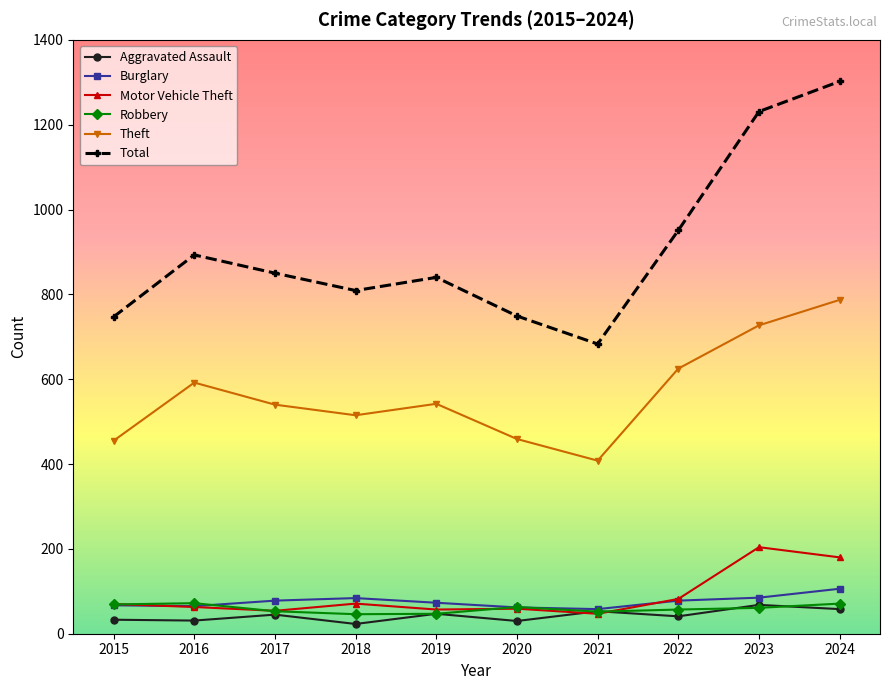

How many lines are shown in the chart?

6